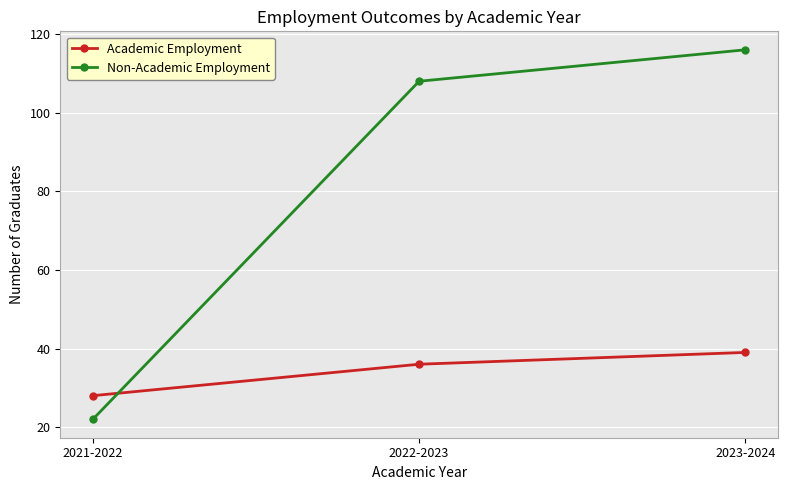

Which category has the highest value in the Academic Employment series?

2023-2024